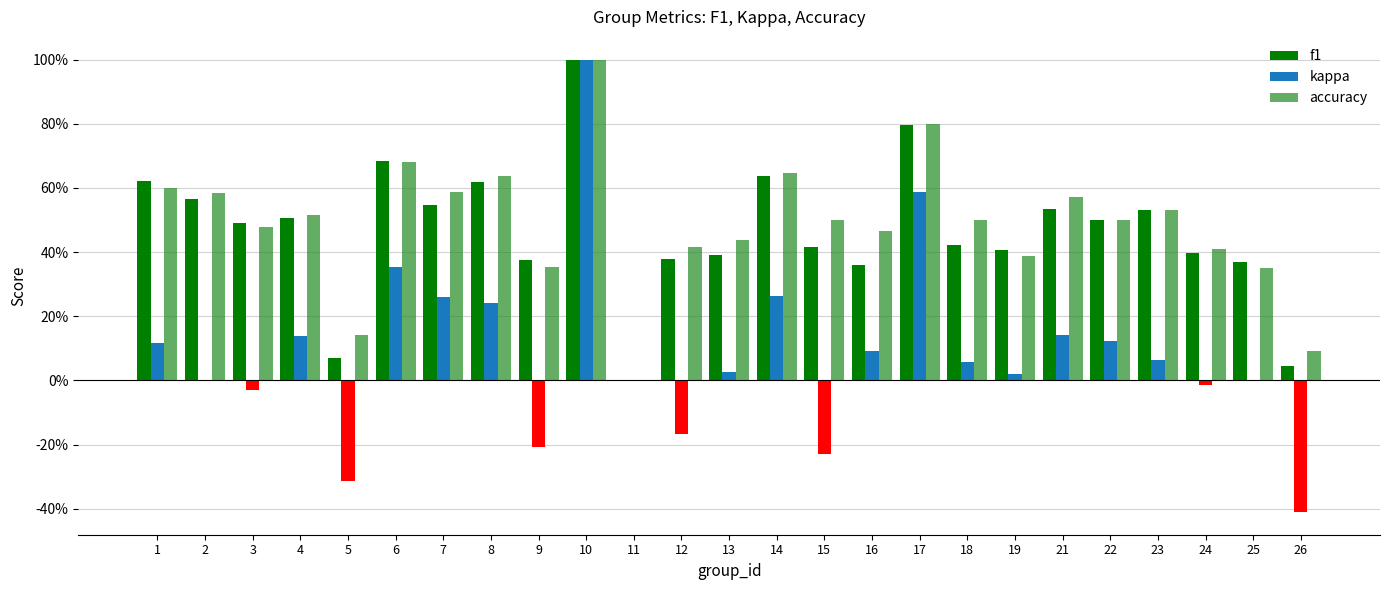

At how many categories does at least one series exceed 0?

24